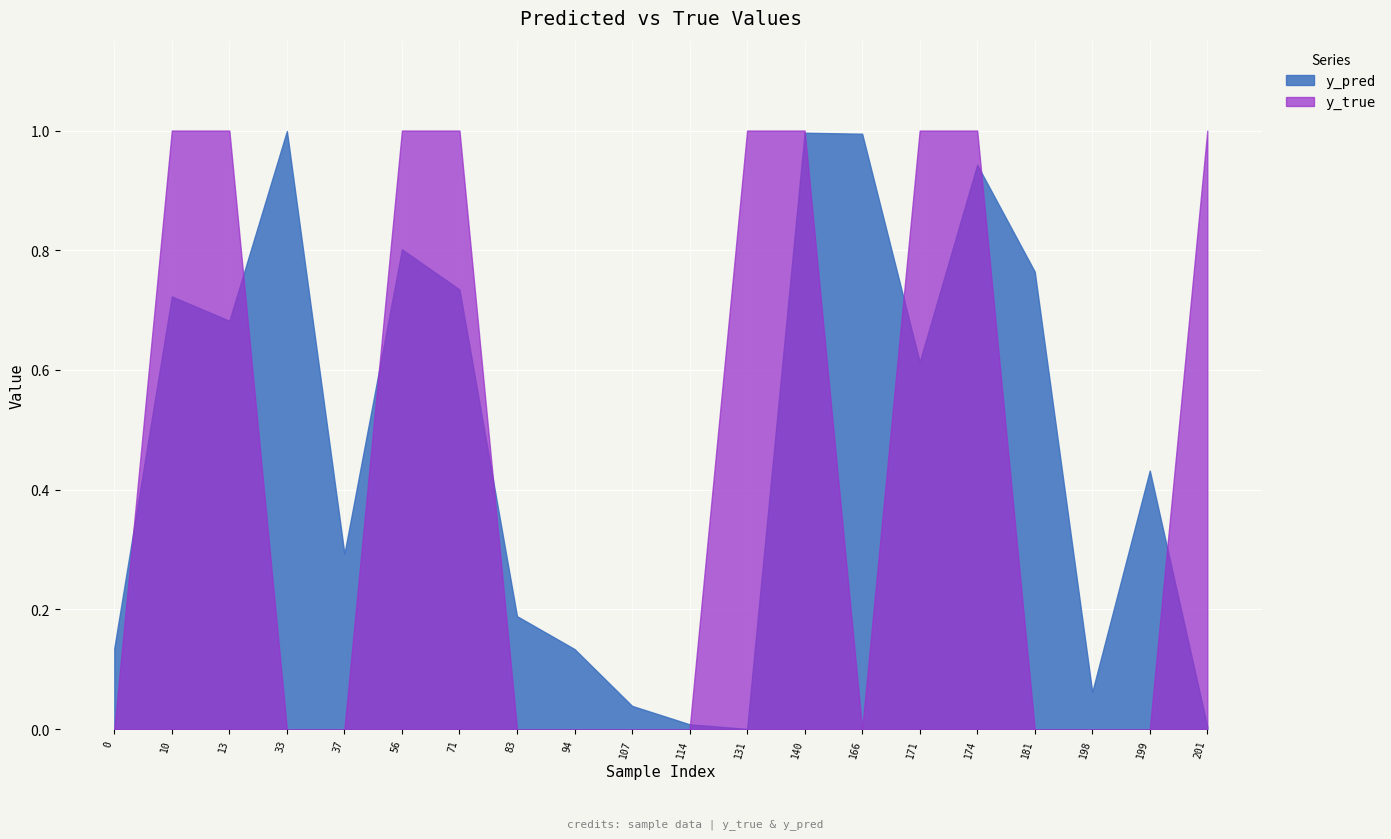

How many times do y_true and y_pred cross each other?

9